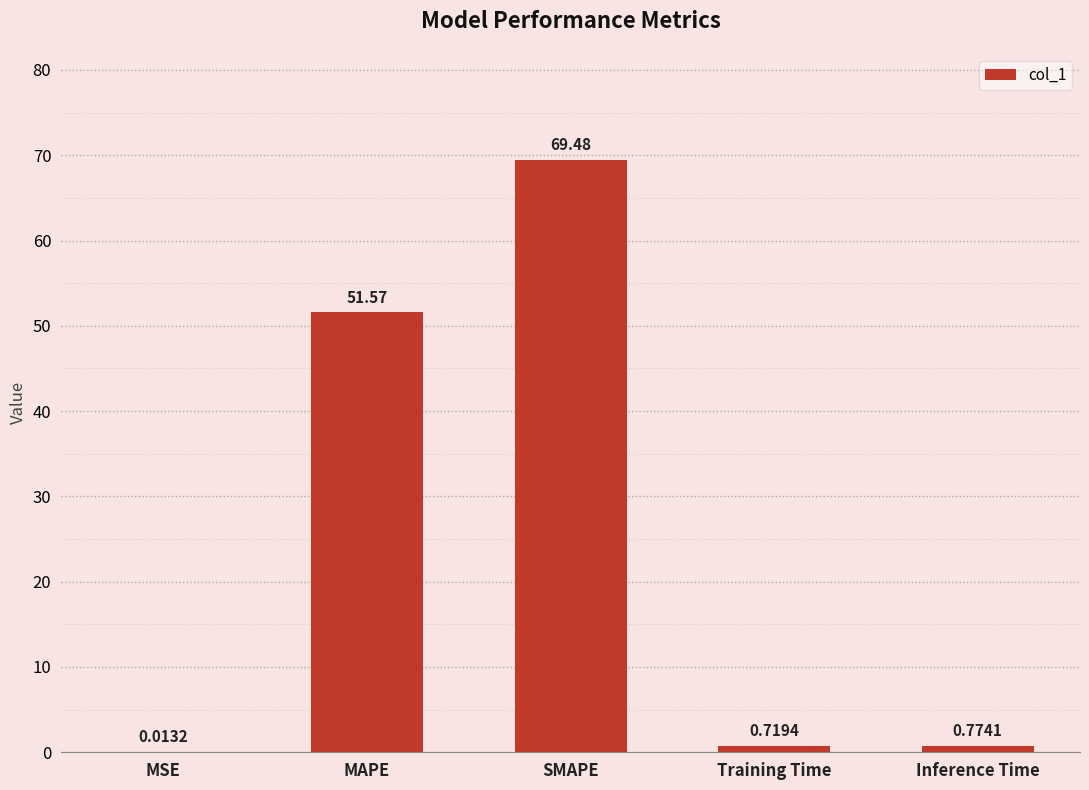

What is the maximum value shown in the chart?

69.5